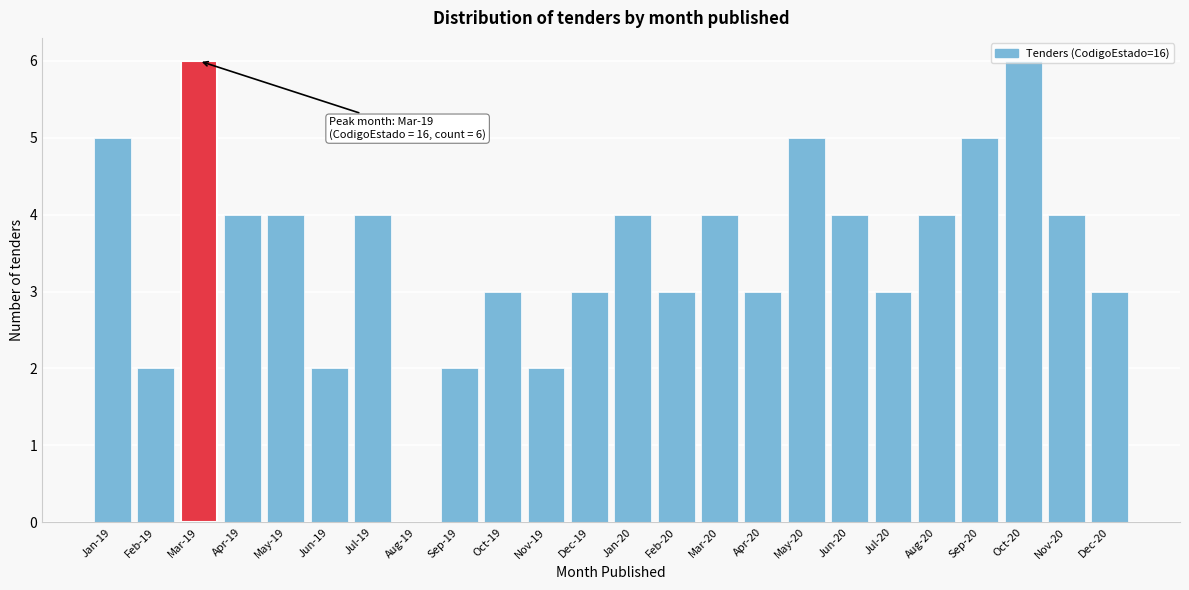

What is the sum of the values at Jun-19 and Sep-20?

7